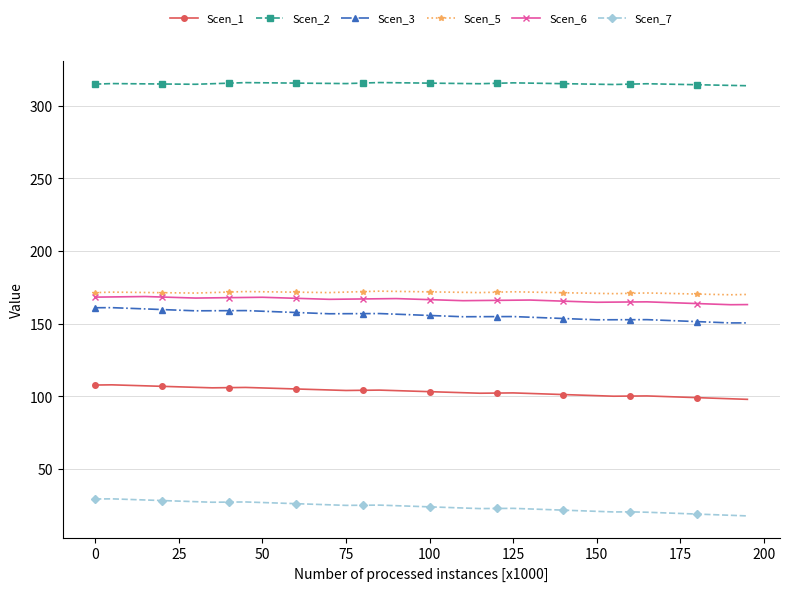

Which series has the largest total across all categories?

Scen_2